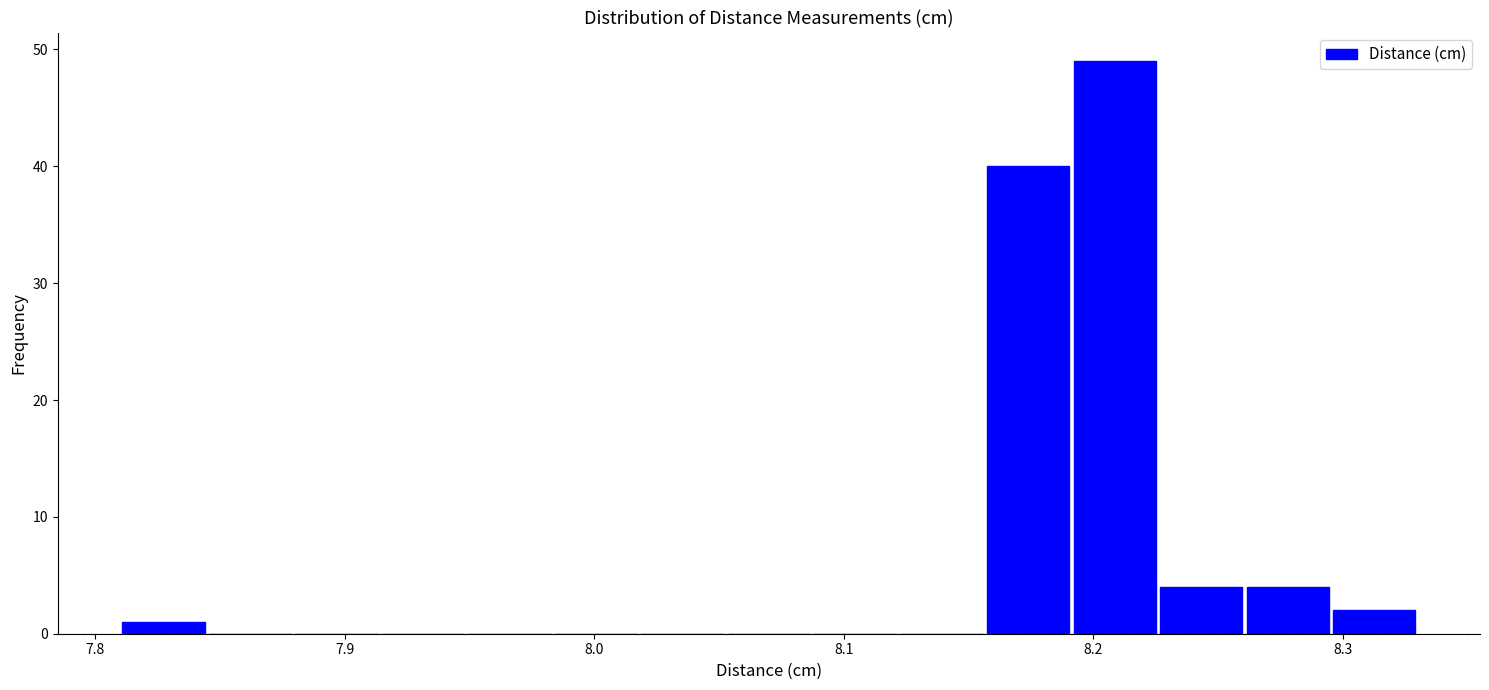

Read against the x-axis, roughly where is the centre of the tallest bar?

8.21